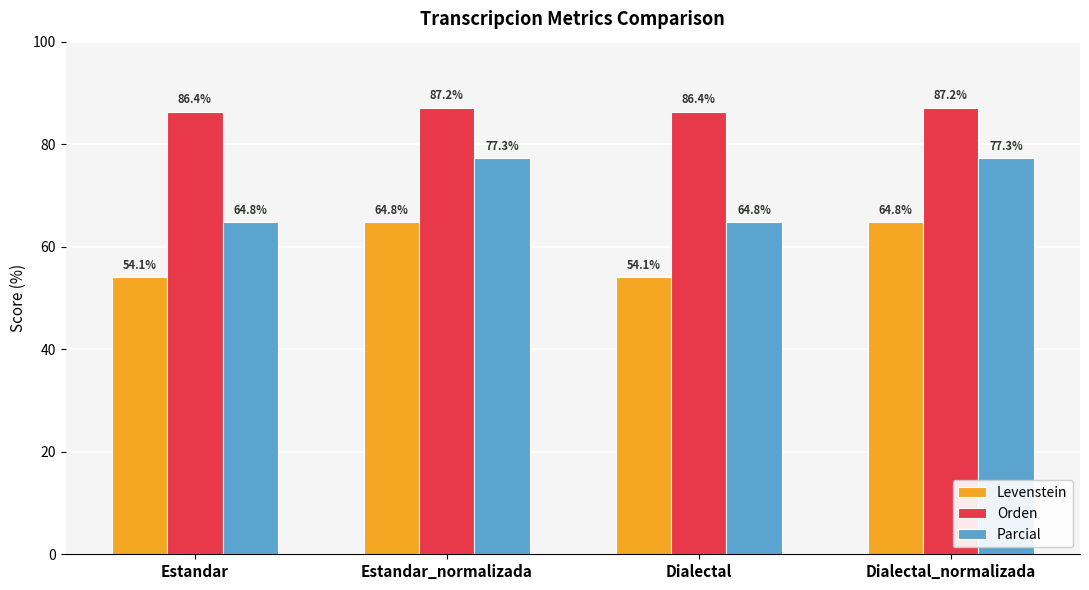

List the series in order of their overall mean, lowest first.

Levenstein, Parcial, Orden